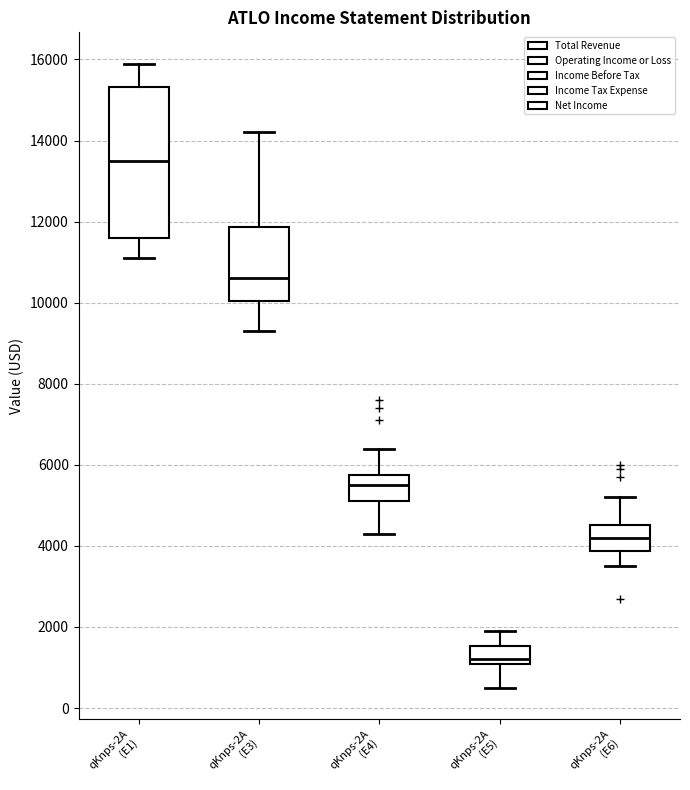

Comparing the boxes themselves (not the whiskers), which one is the tallest?

qKnps-2A (E1)